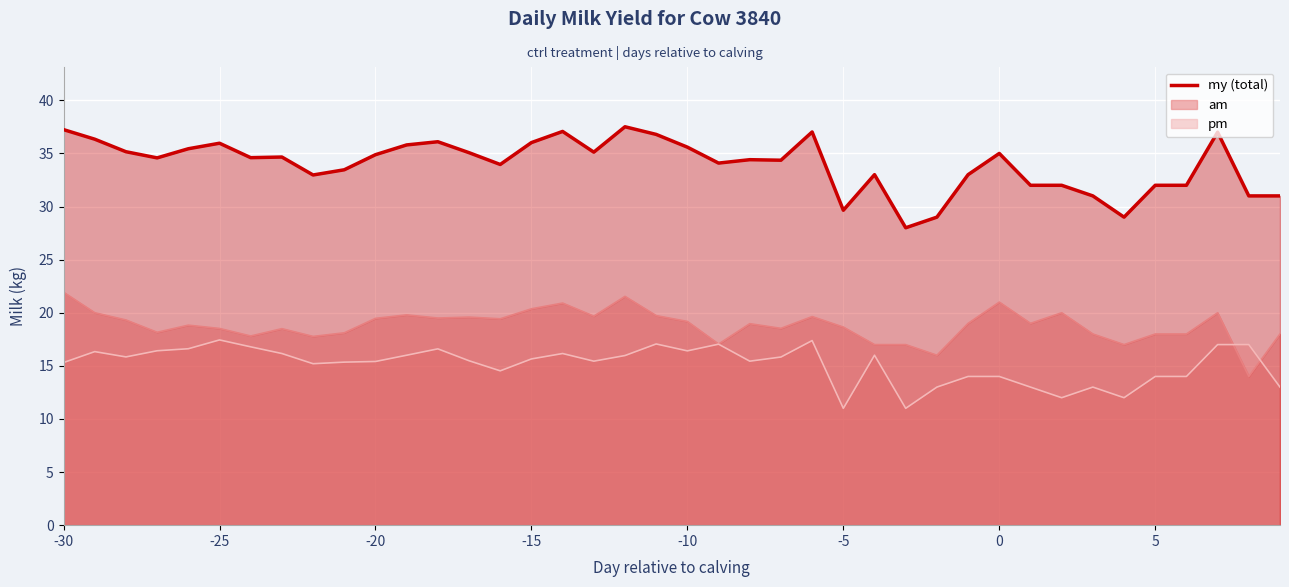

How many intersections are there between pm (line) and am (line)?

2